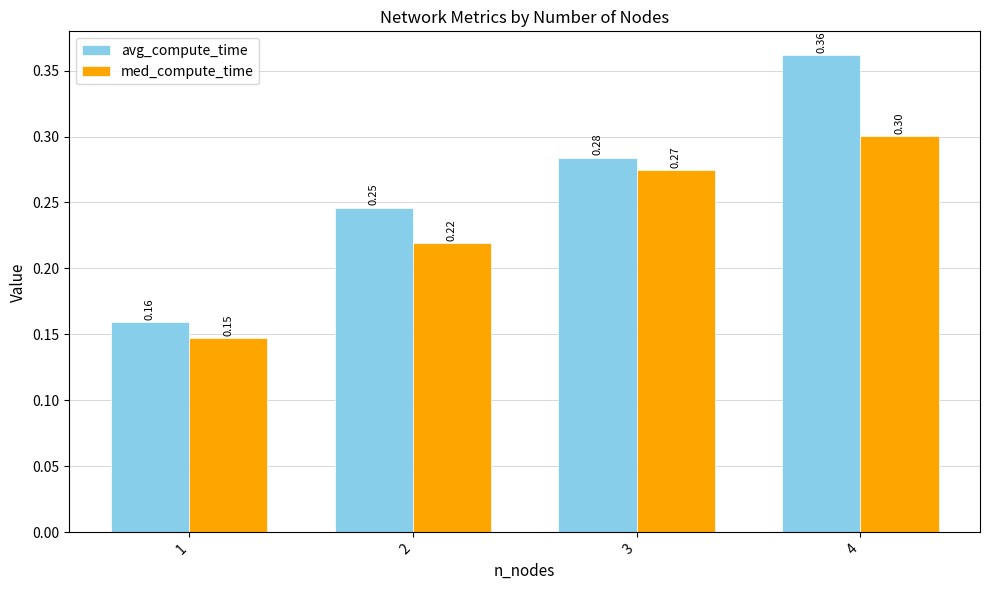

Which series has the largest range (max minus min)?

avg_compute_time